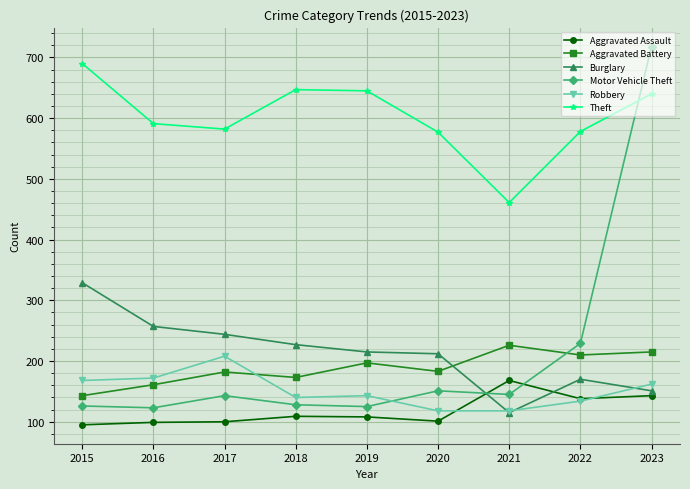

True or false: Motor Vehicle Theft has more than 0 interior local peaks.

True